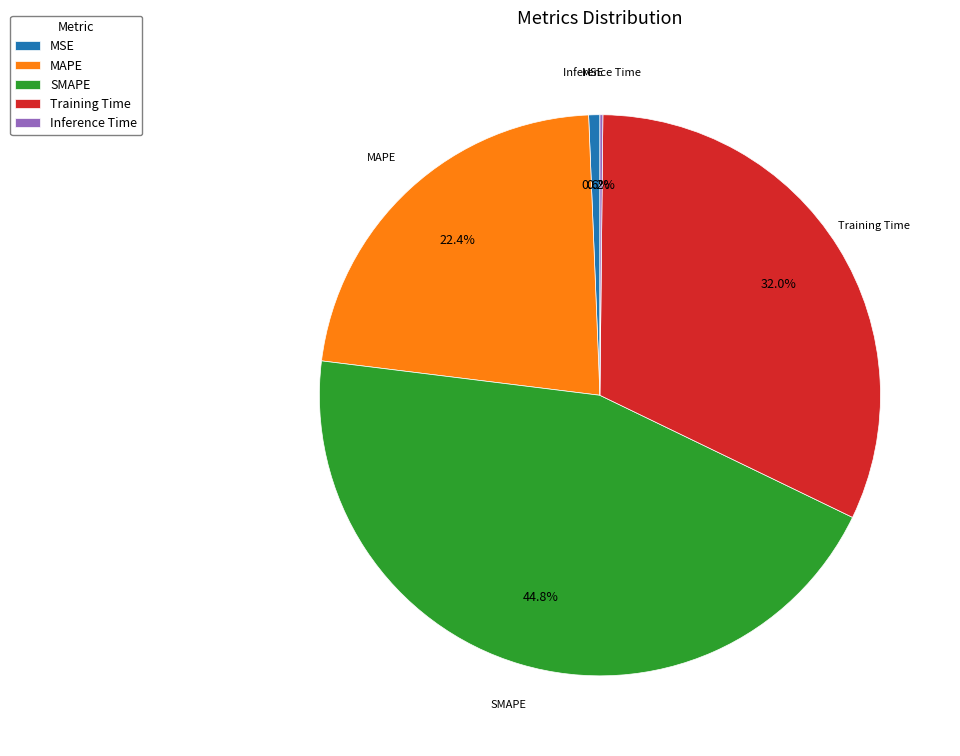

To the nearest percent, what is the average slice percentage?

20%